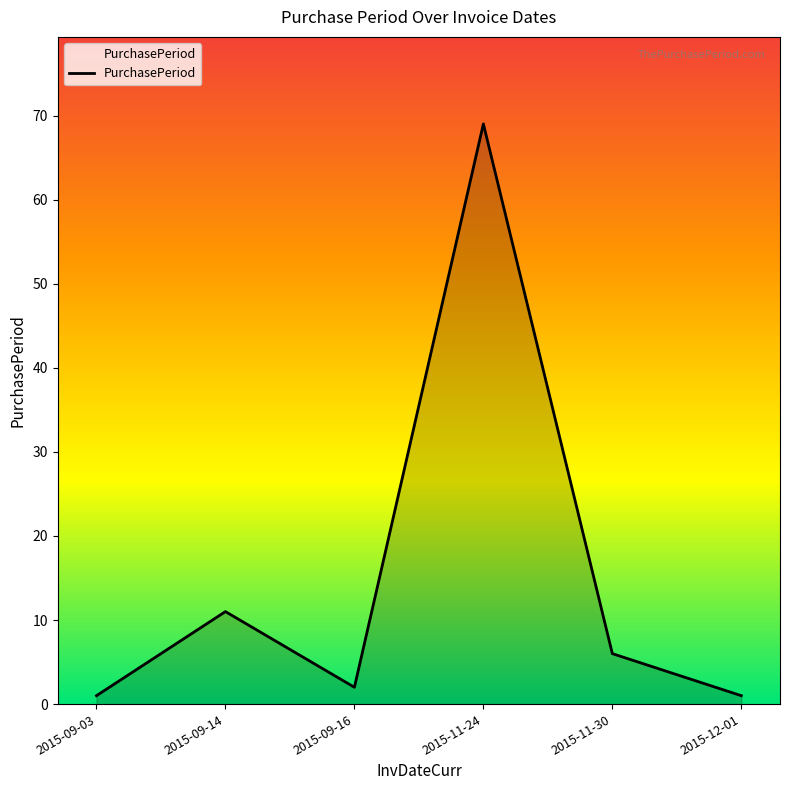

What is the difference between the values at 2015-09-16 and 2015-09-14?

9